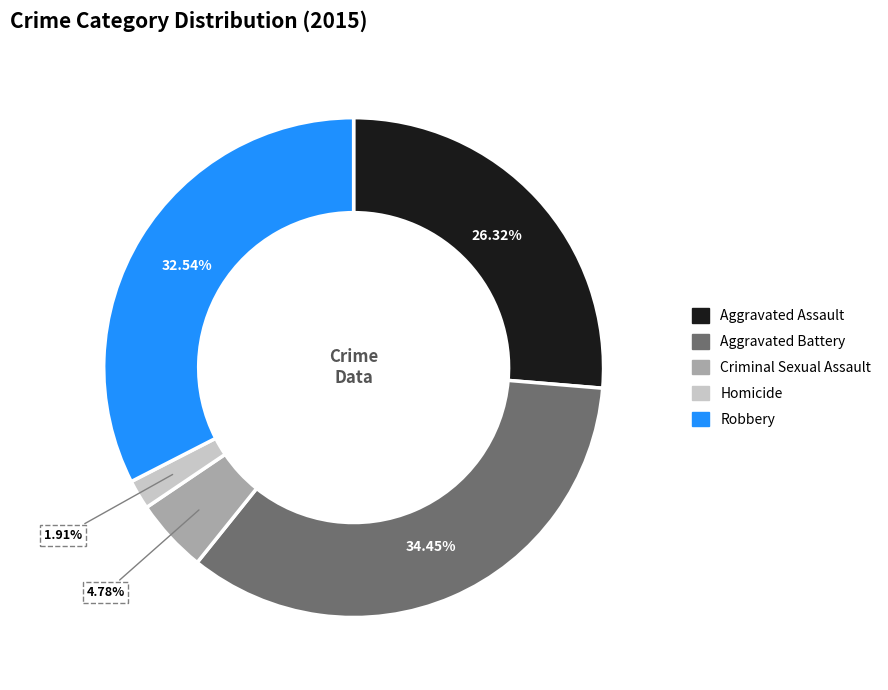

To the nearest percent, what is the combined percentage of Criminal Sexual Assault and Aggravated Battery?

39%